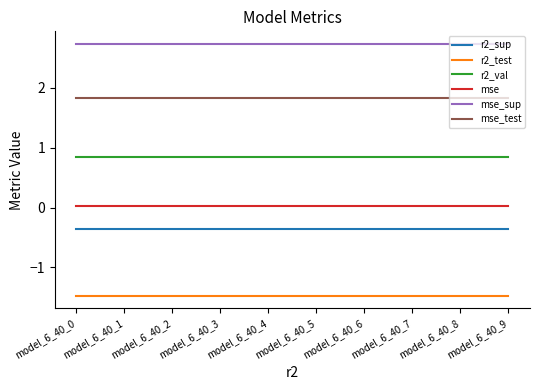

List the series in order of their peak value, highest first.

mse_sup, mse_test, r2_val, mse, r2_sup, r2_test